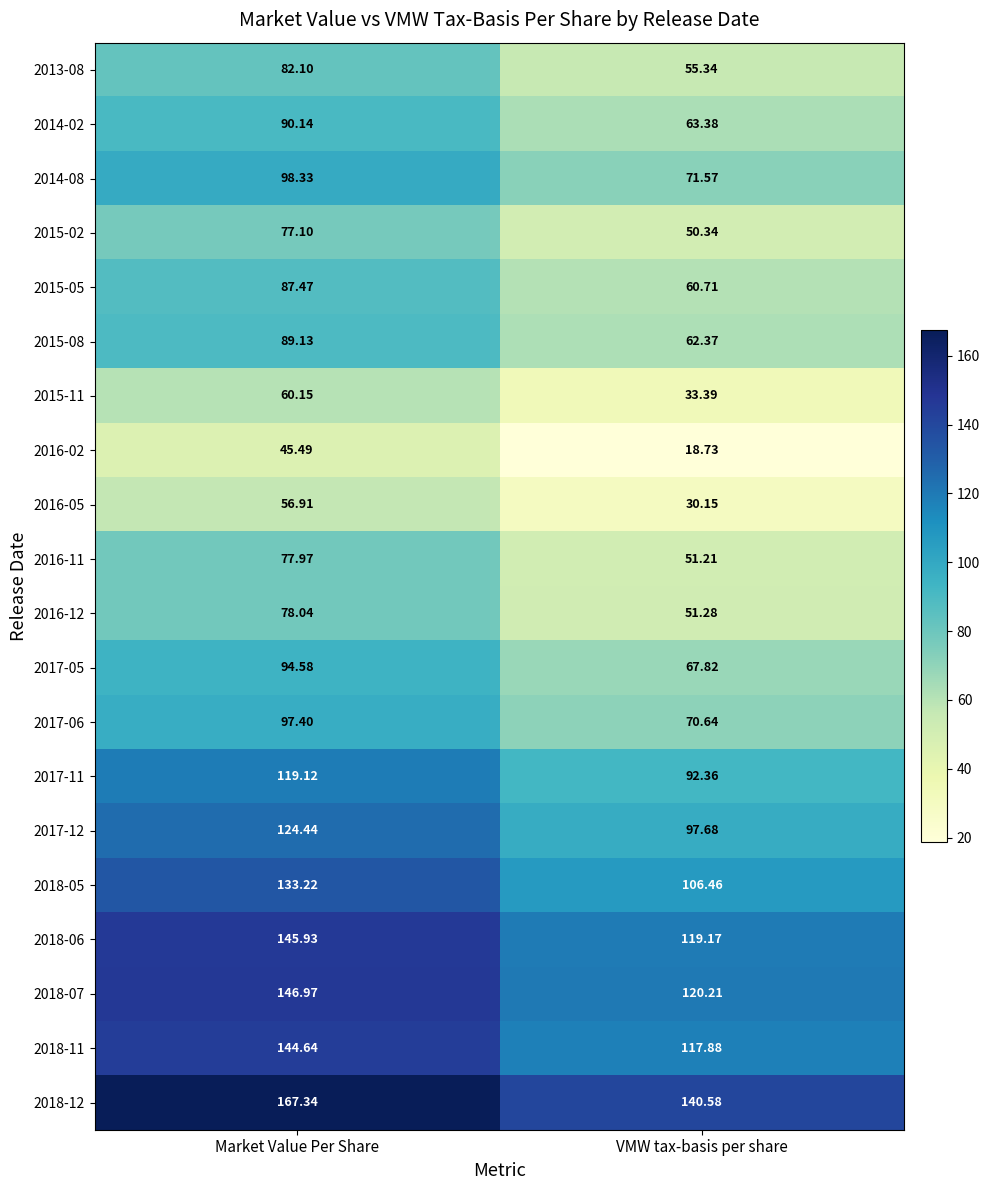

Where does the 2017-11 series first go above 119?

Market Value Per Share